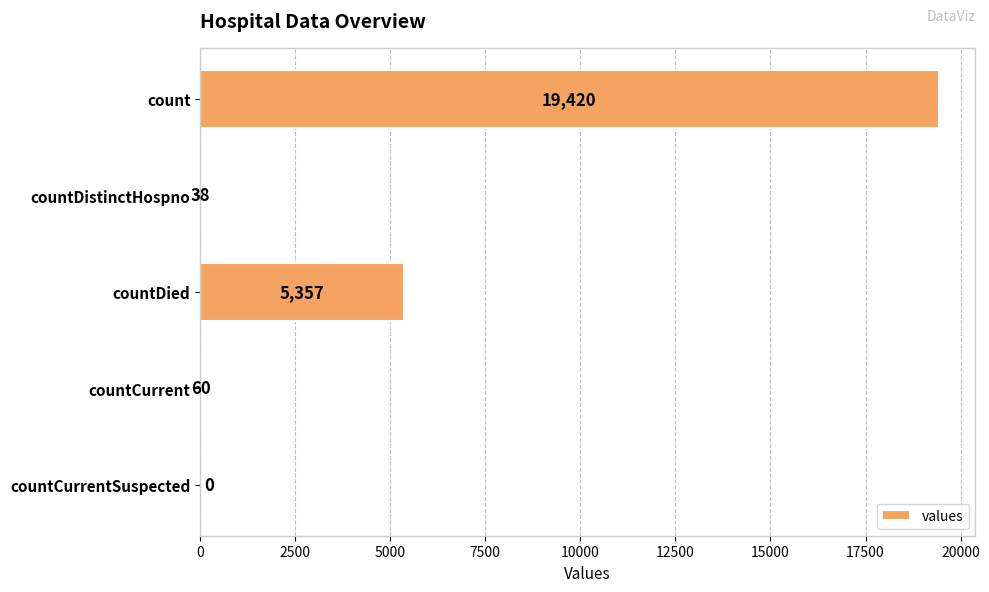

What is the sum of the values at countCurrent and countDistinctHospno?

98